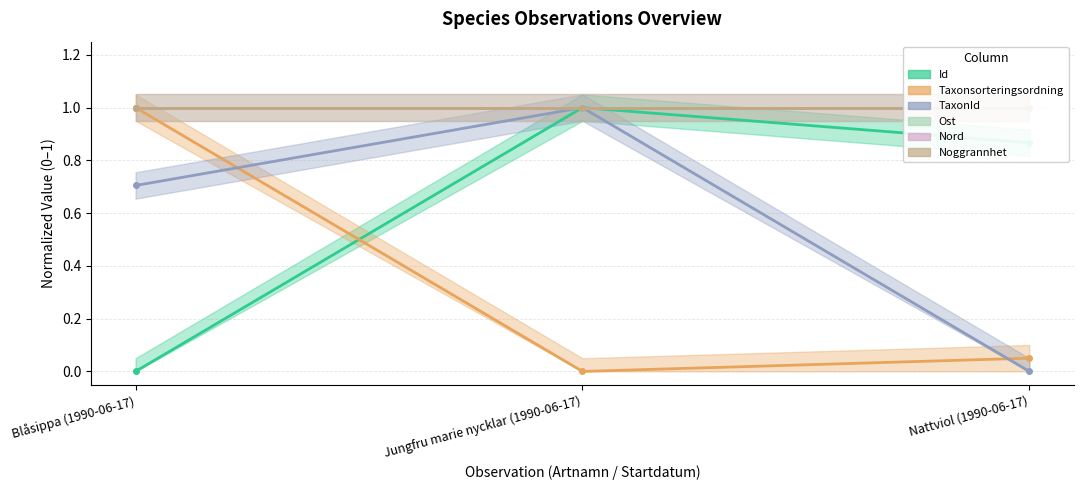

Which series changed the most between Jungfru marie nycklar (1990-06-17) and Nattviol (1990-06-17)?

TaxonId